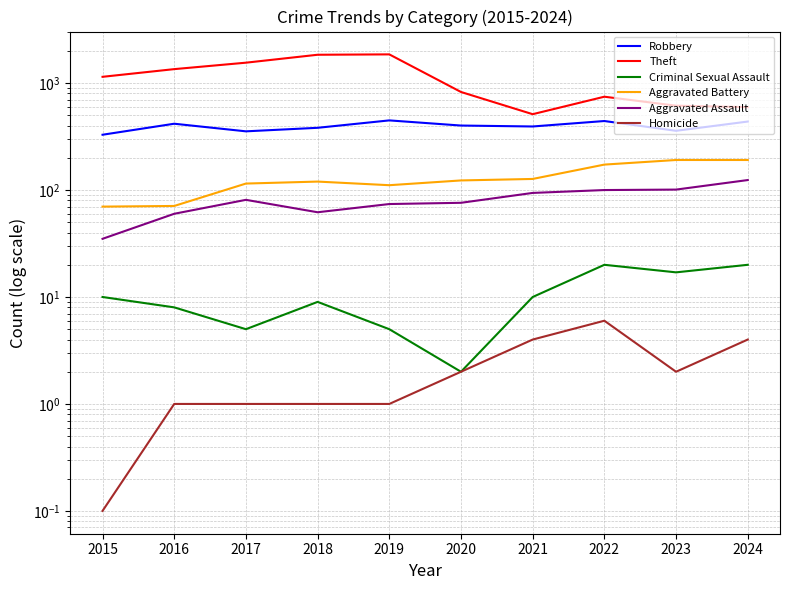

Is the value of Aggravated Assault at 2016 greater than the value of Aggravated Battery at 2020?

No